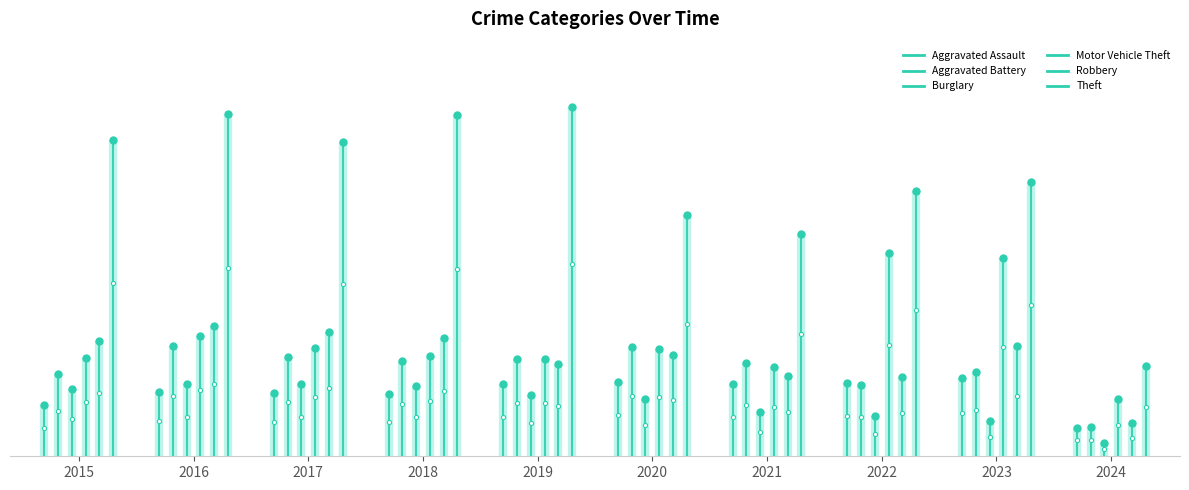

Which has a higher value, 2023 or 2022?

2023